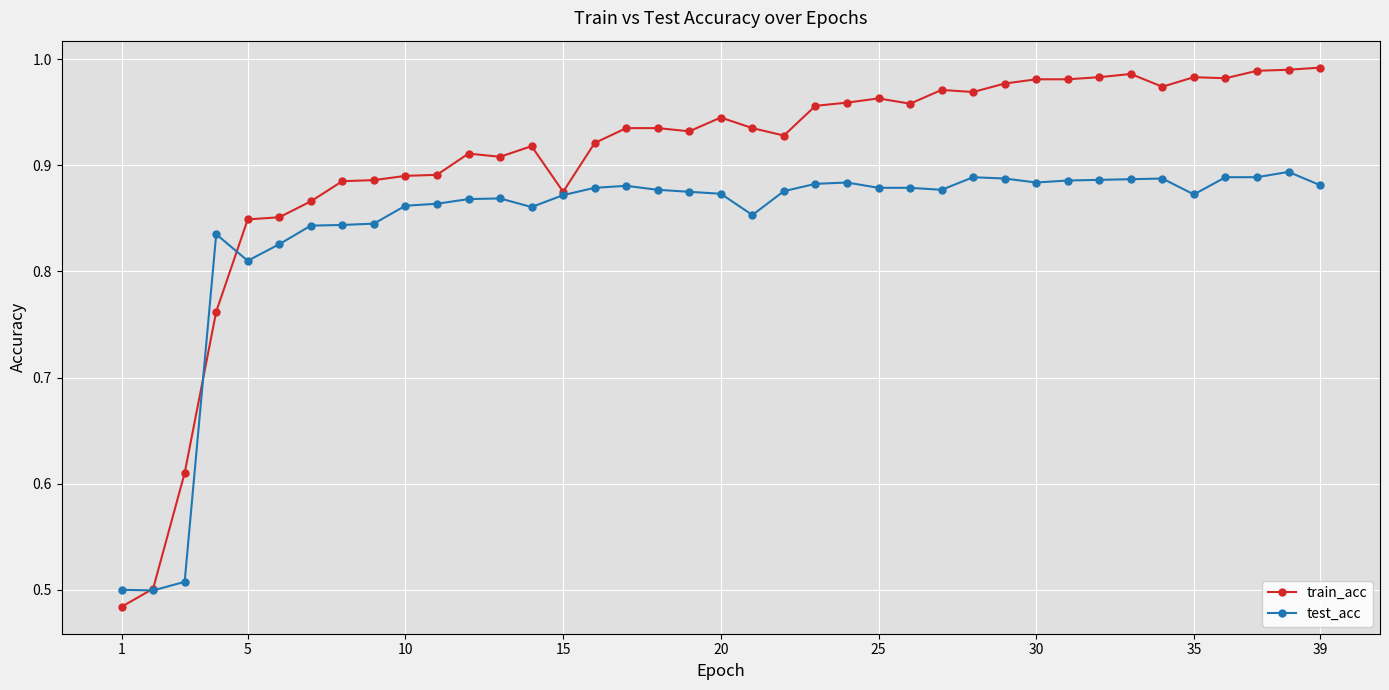

Which series has the widest spread of values?

train_acc